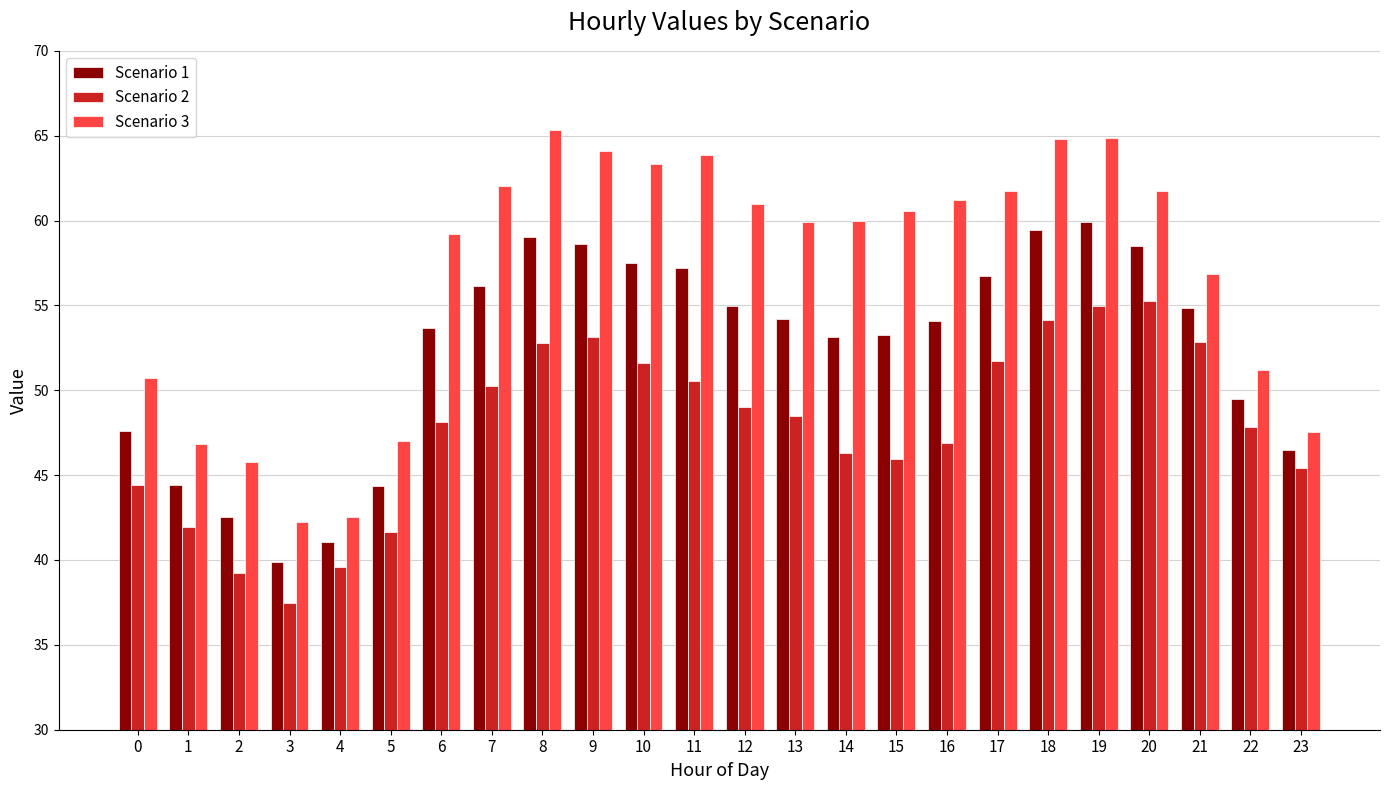

What value does the Scenario 1 series have at 2?

42.5